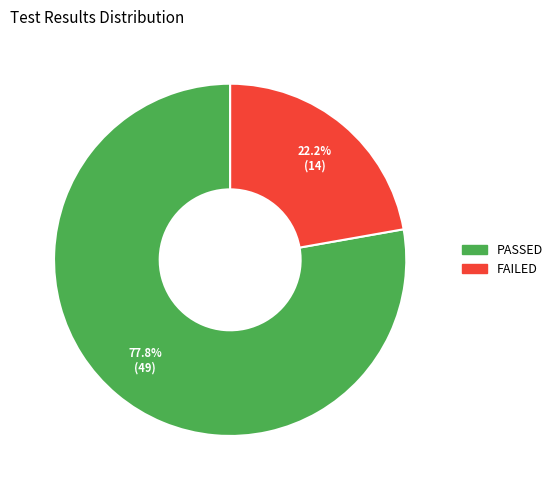

To the nearest percent, what is the difference between the largest and smallest slice percentages?

56%